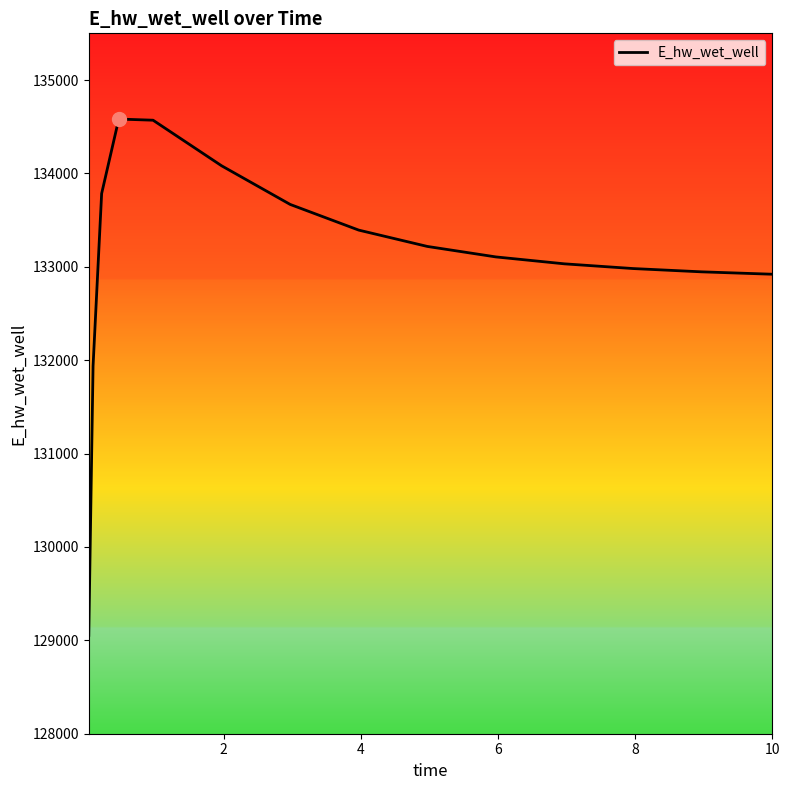

What is the minimum value shown in the chart?

129053.2